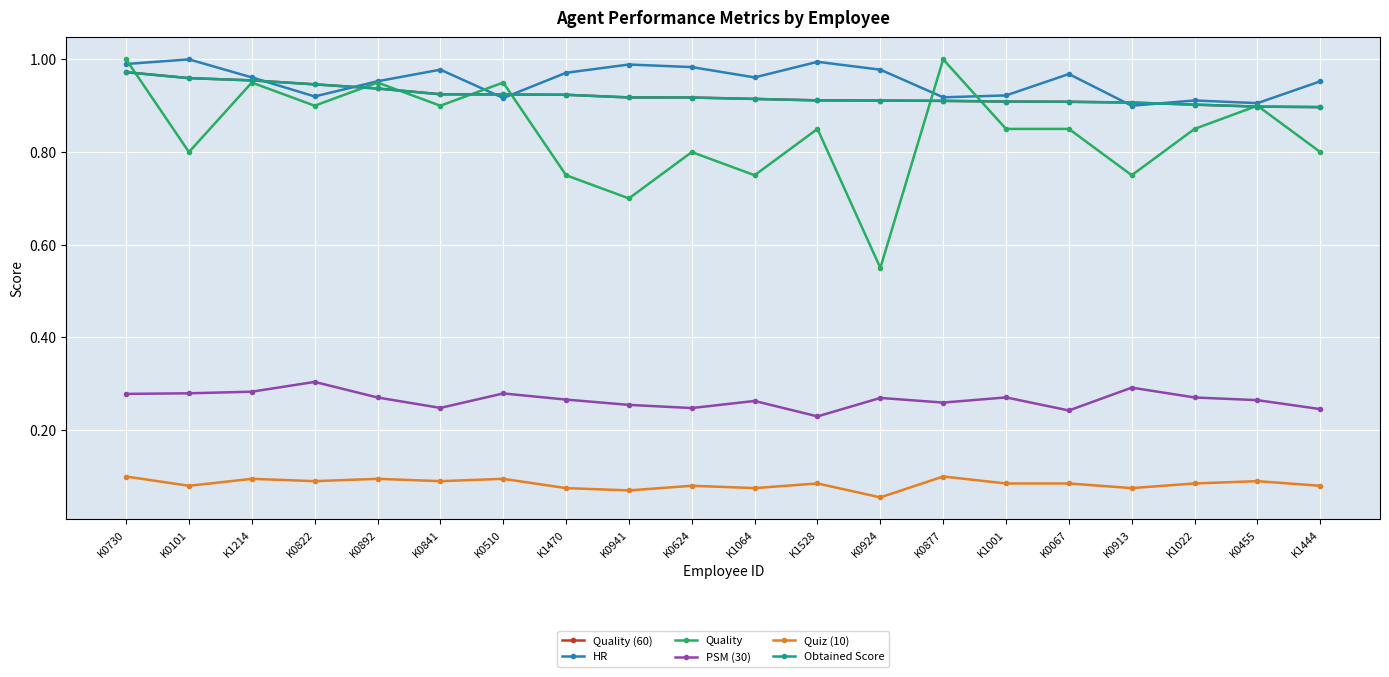

Does the chart have visible grid lines?

Yes